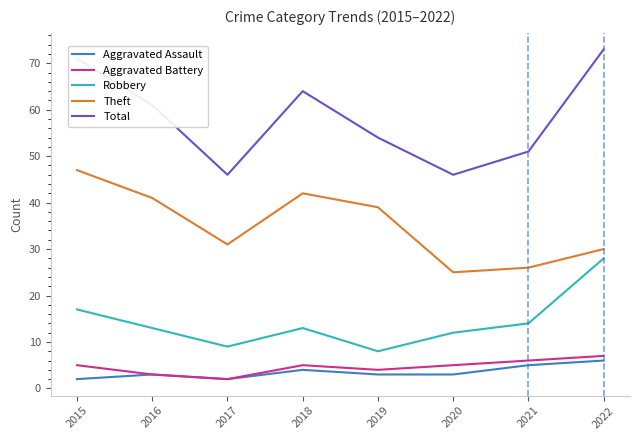

Which series changed the most between 2017 and 2020?

Theft